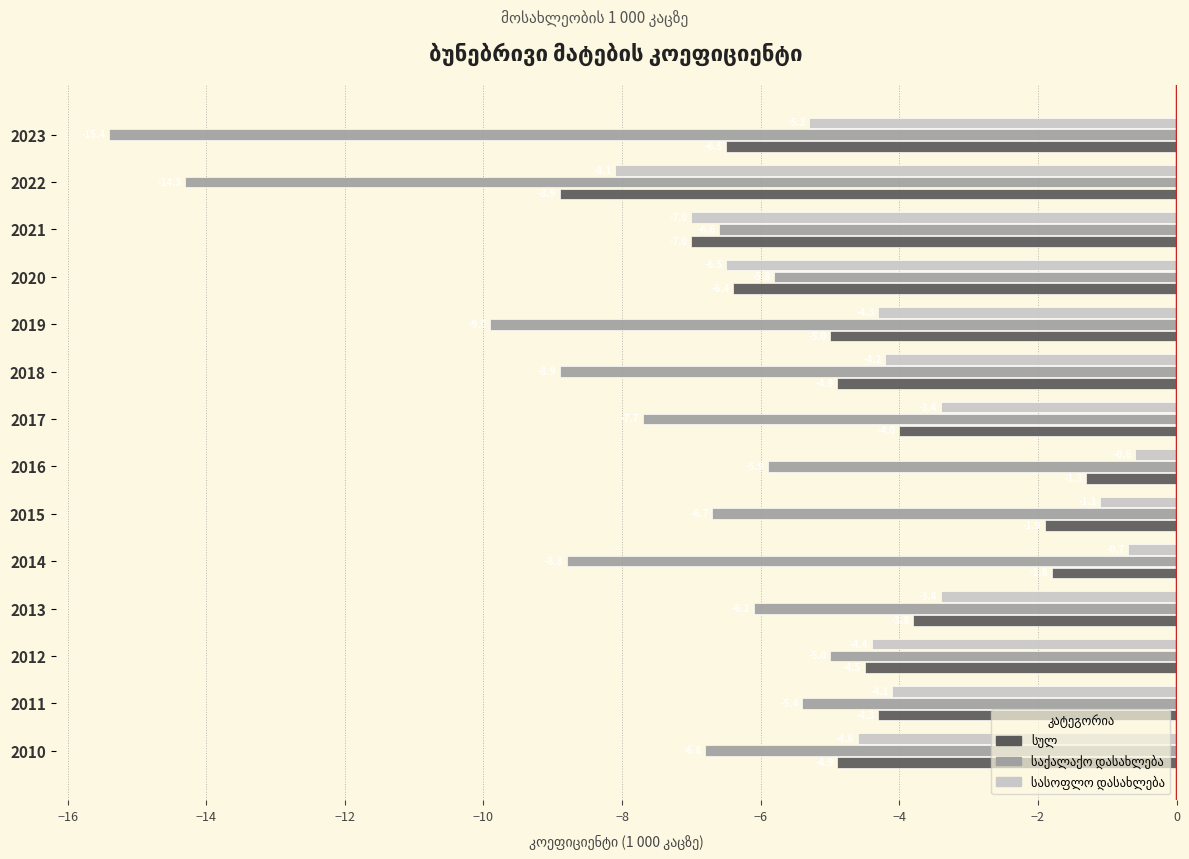

What is the total value across all series at 2018?

-18.0